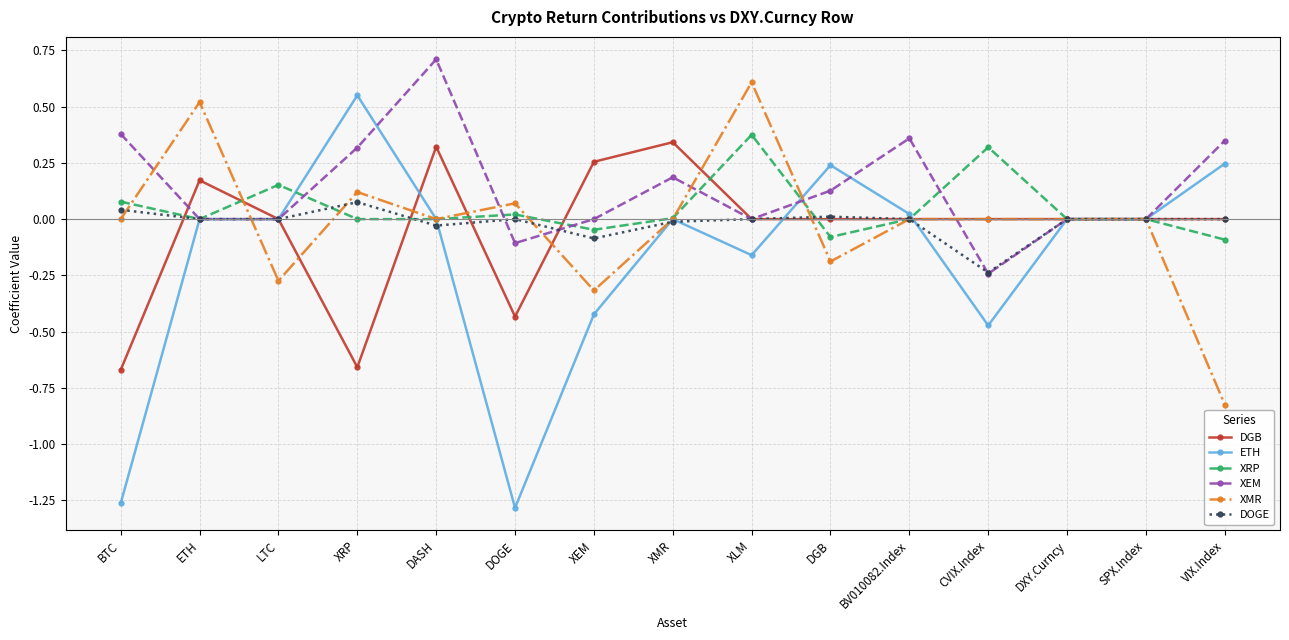

Which series has the largest total across all categories?

XEM